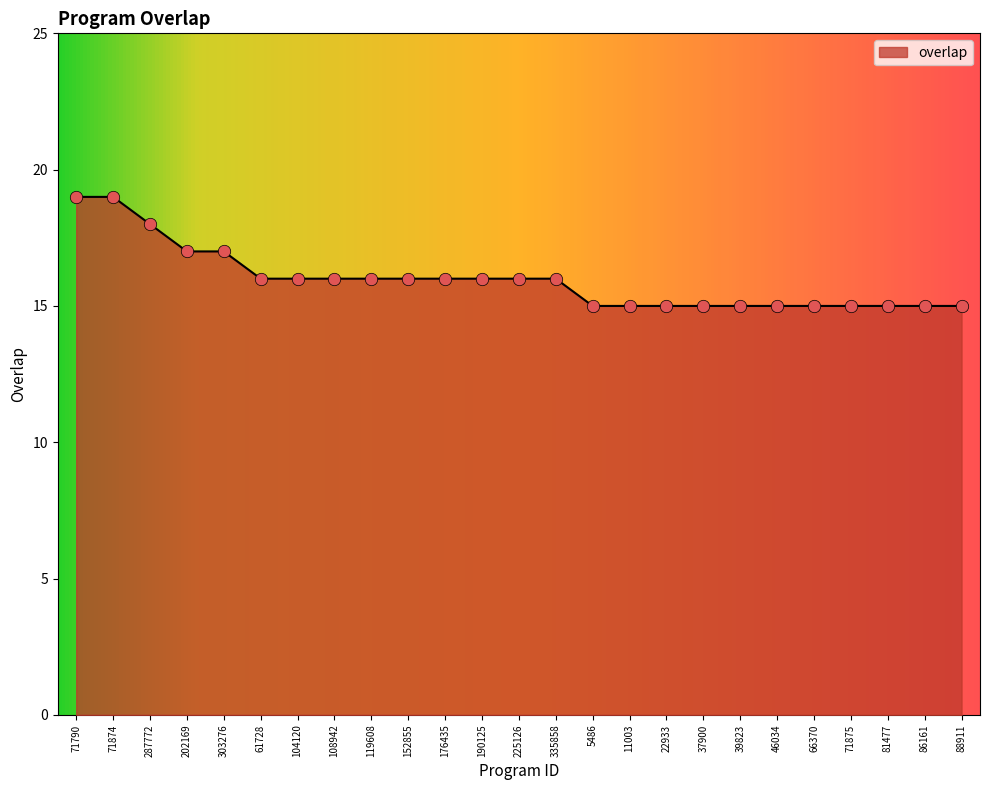

Approximately how many times larger is the value at 88911 compared to 335858?

0.9